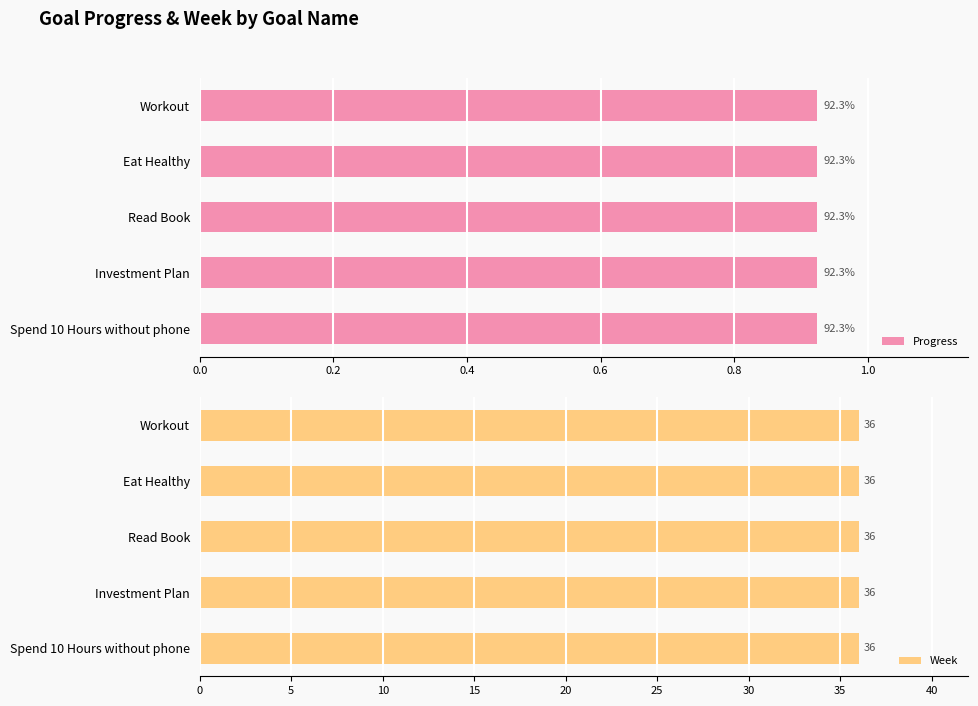

What is the approximate value of Progress at Workout?

0.9